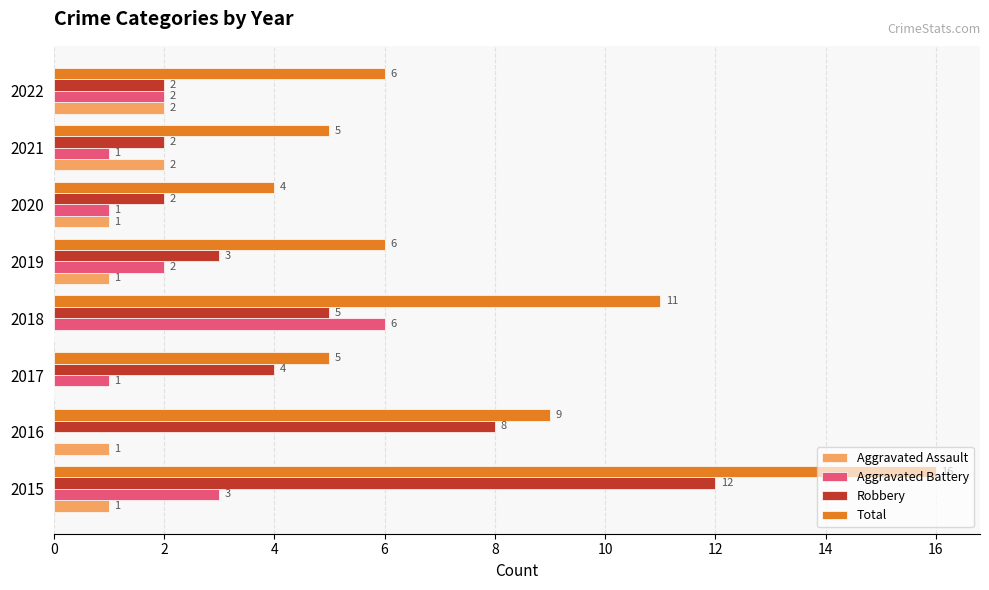

Which series has the largest total across all categories?

Total